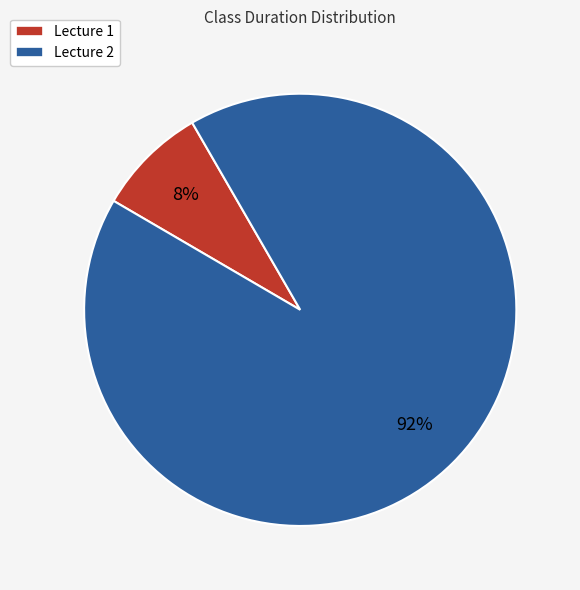

Does Lecture 1 represent more than half of the total?

No